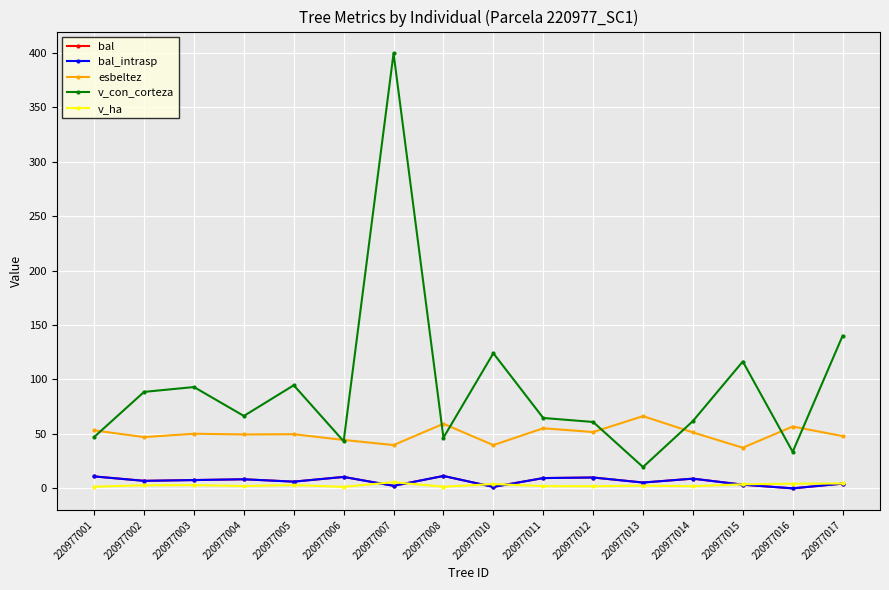

Is this an area chart (filled region under the line)?

No